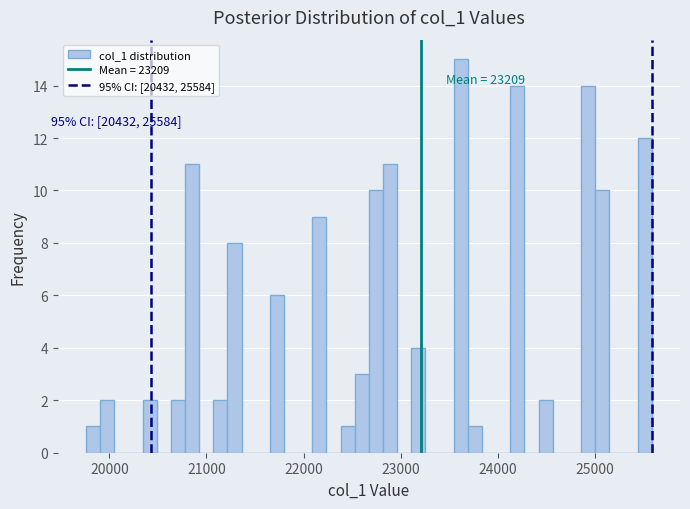

Read against the x-axis, roughly where is the centre of the tallest bar?

23600